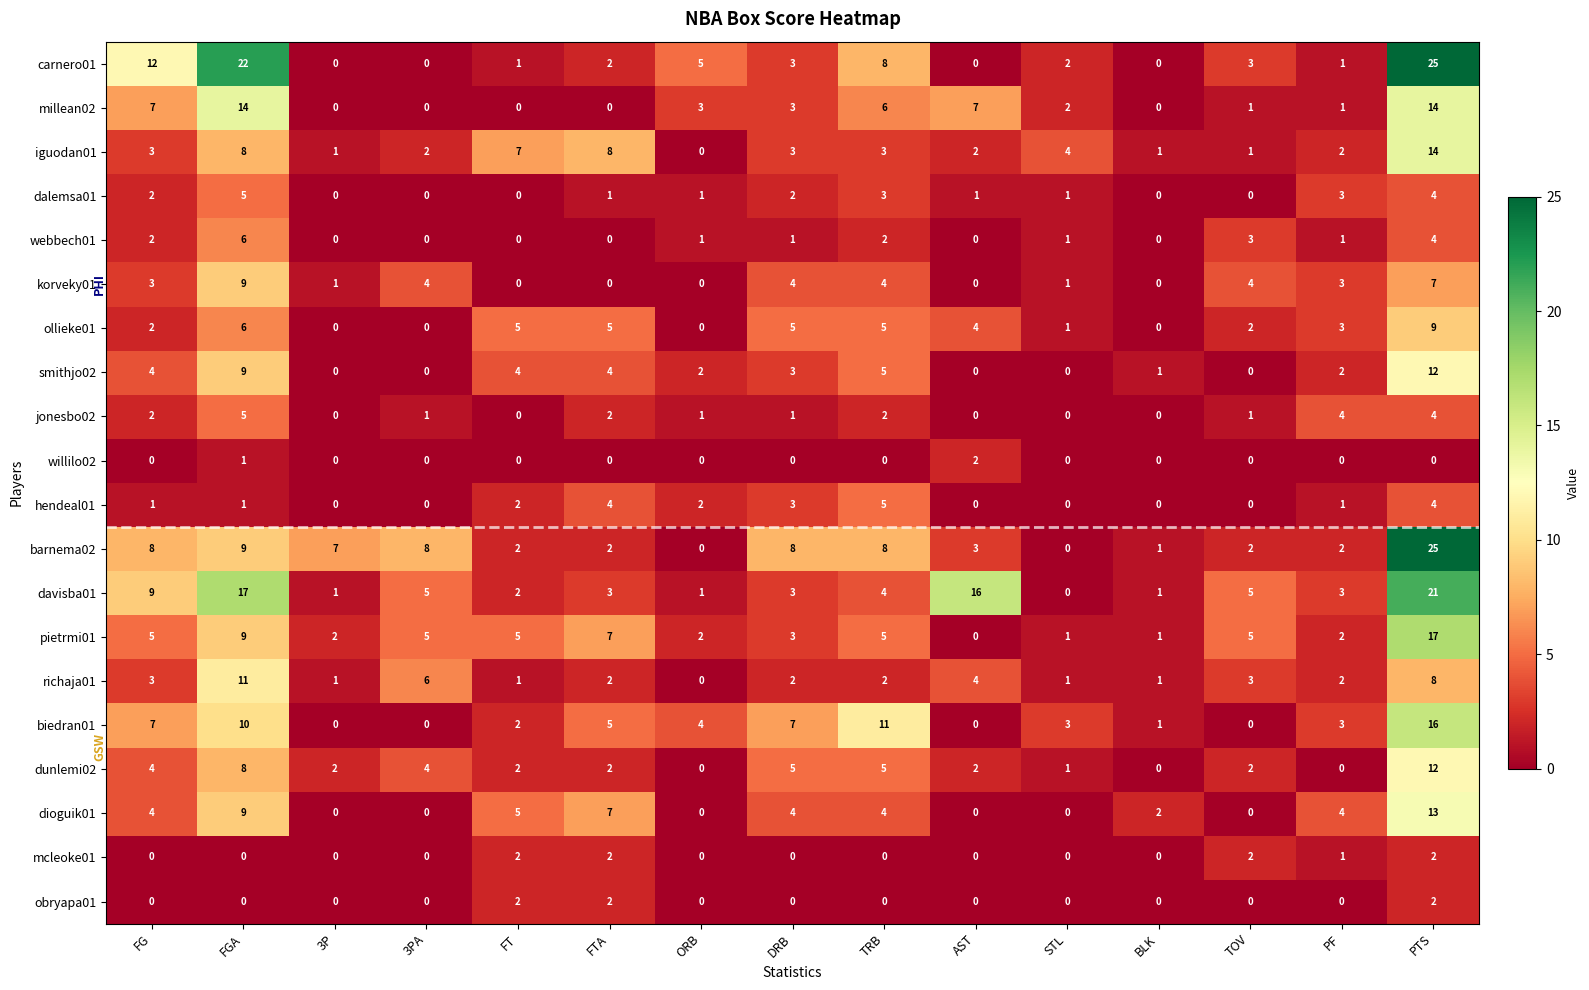

Which category has the highest value across all series?

PTS